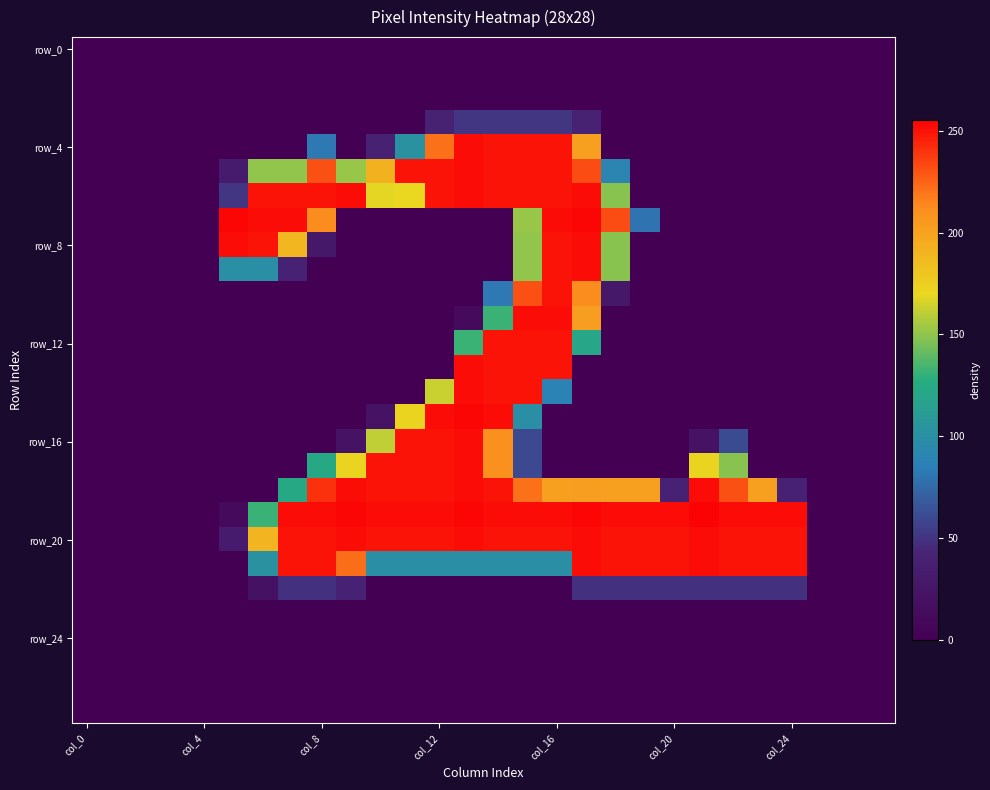

Count the number of categories in the chart.

28